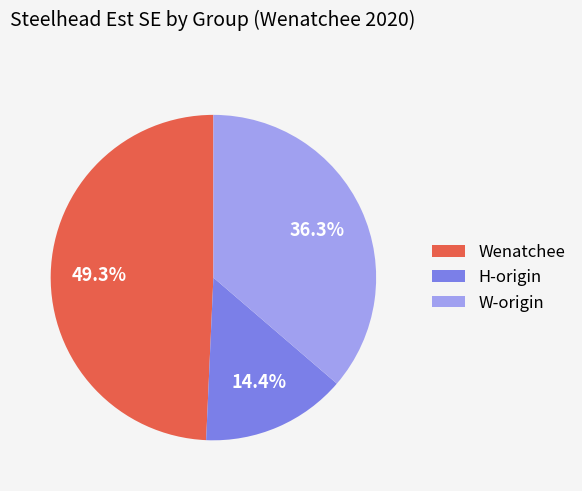

What is the total percentage of Wenatchee and W-origin?

85.6%